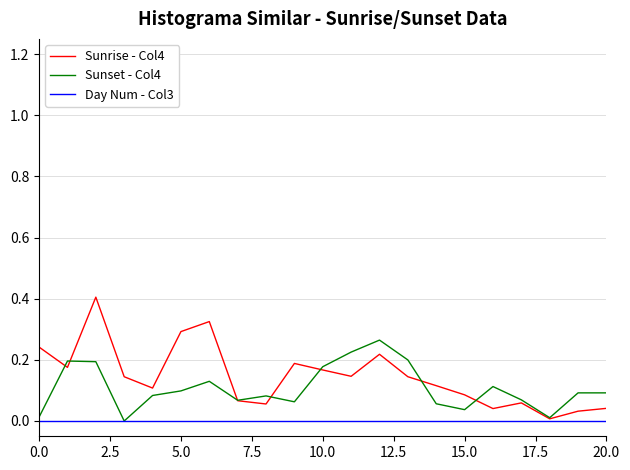

What is the greatest value displayed?

0.4